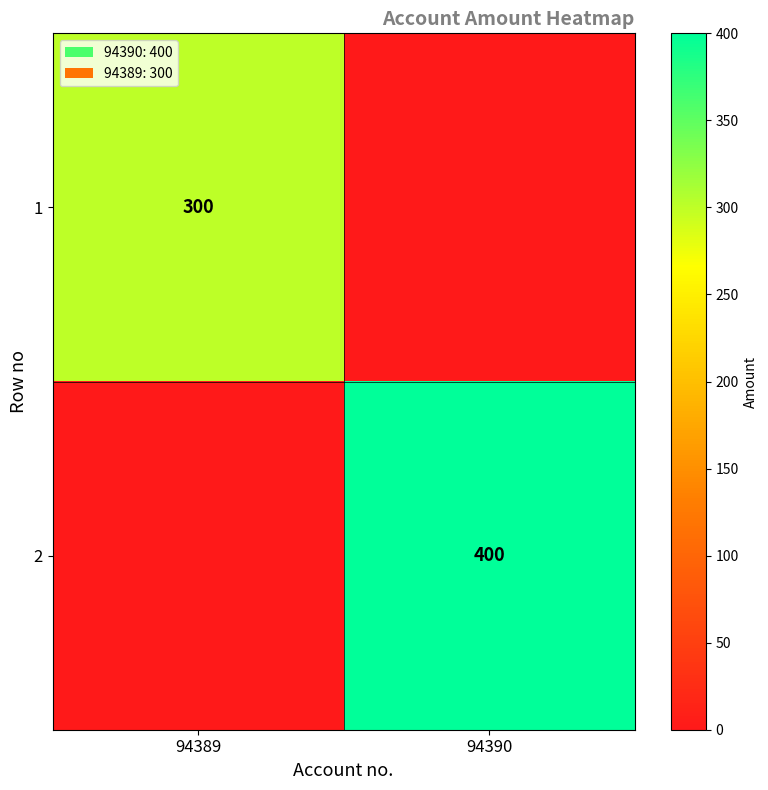

The 2 series shows 659 at 94390. True or false?

False